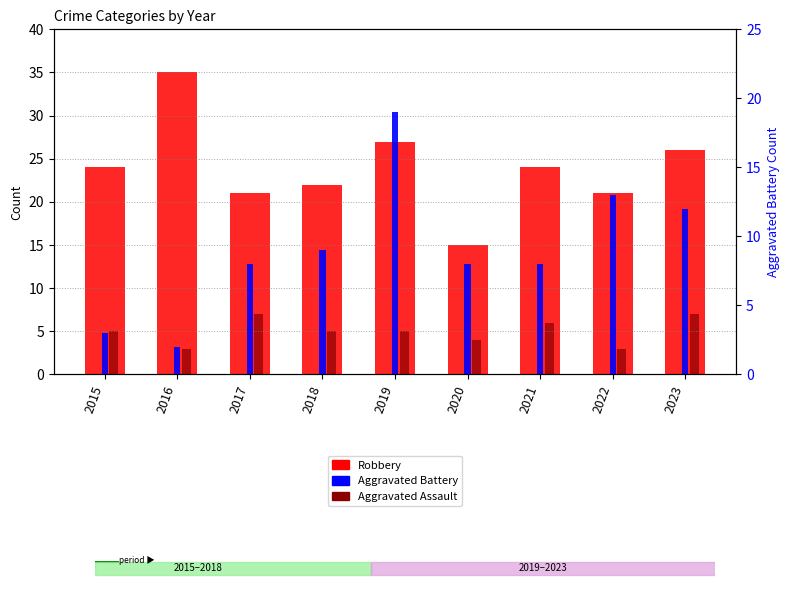

At which label is Robbery closest to 25?

2015